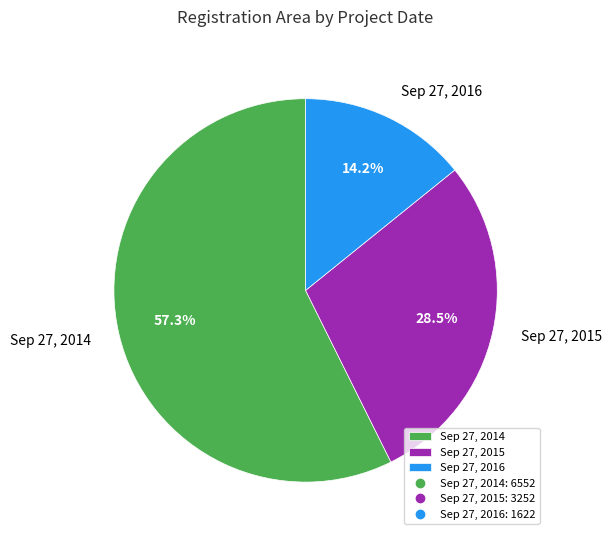

Rank the categories by value from lowest to highest.

Sep 27, 2016, Sep 27, 2015, Sep 27, 2014